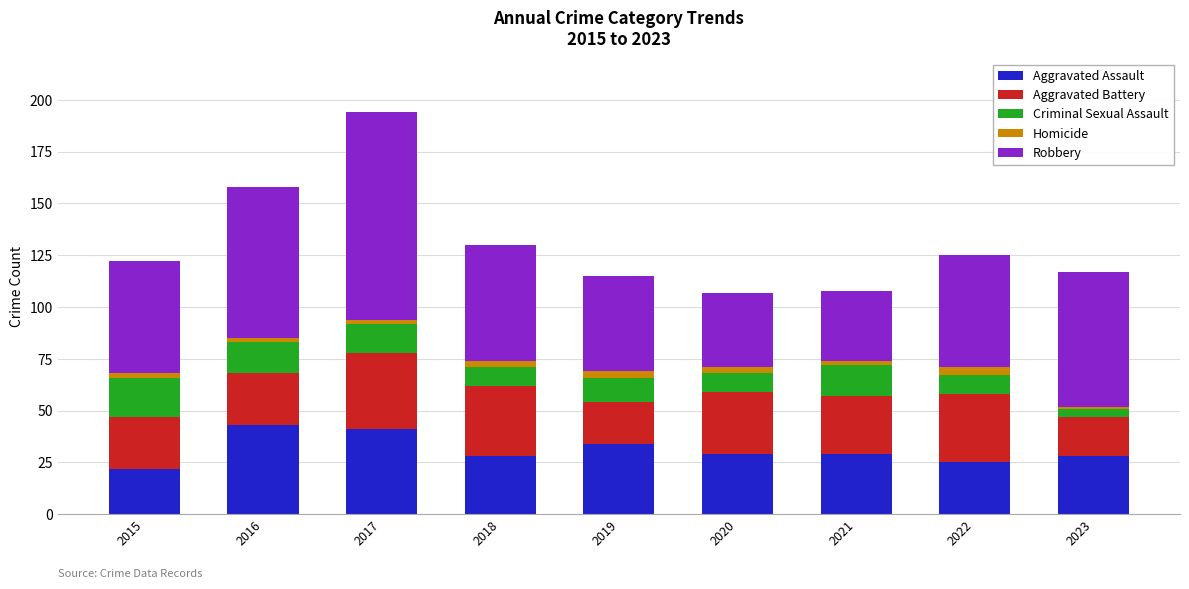

How many bars are there in total?

9